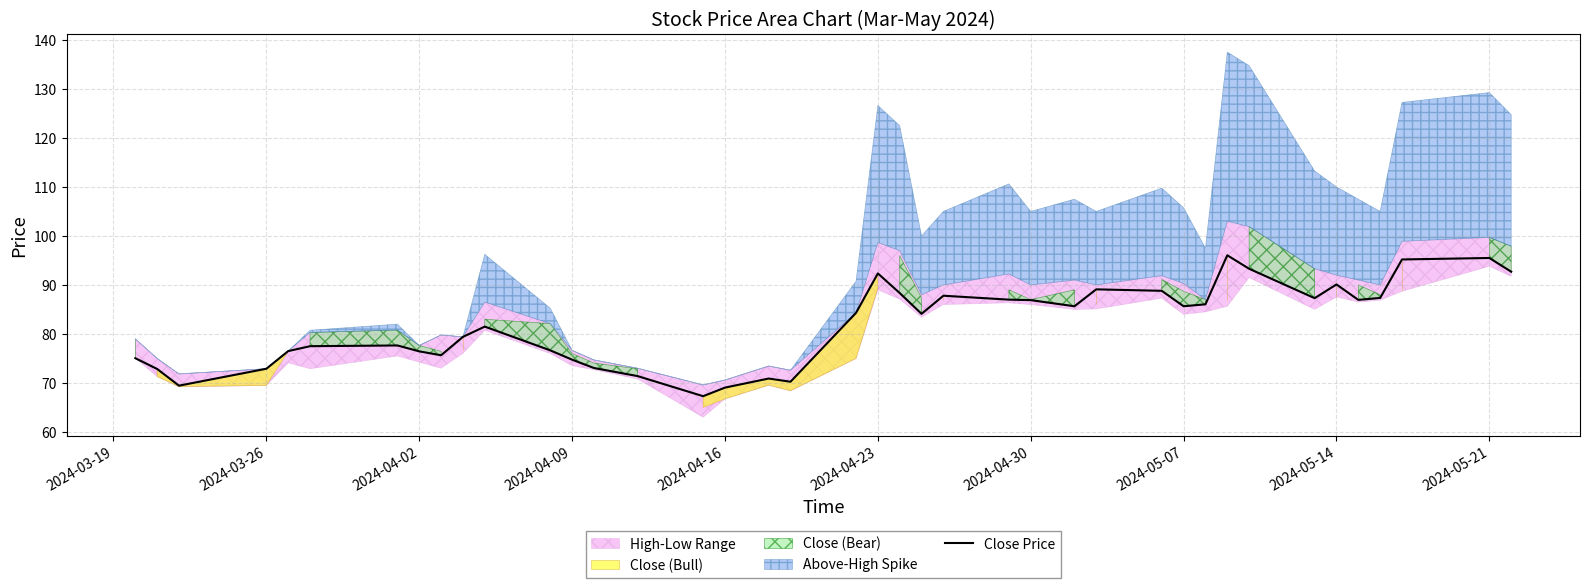

What is the lowest value of the Close Price series?

67.3